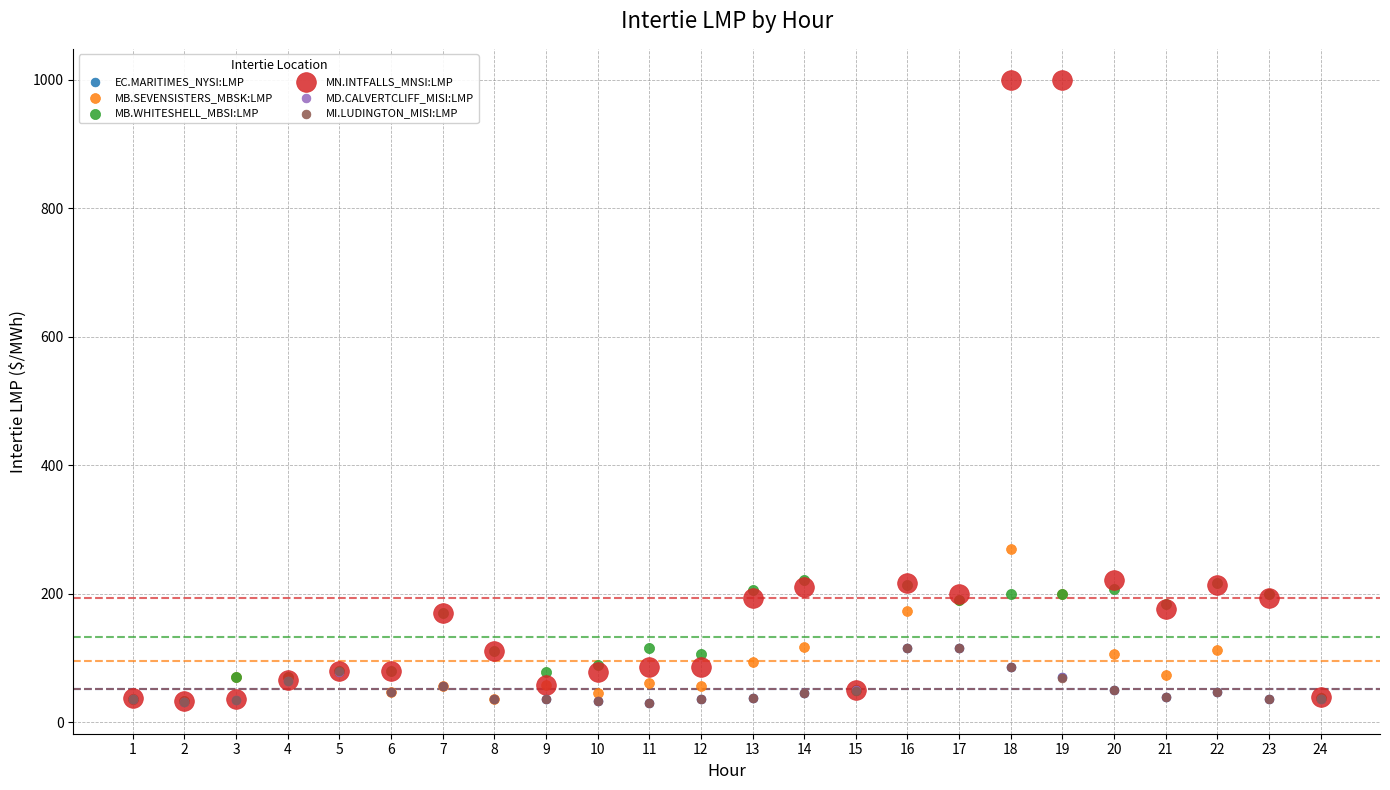

Which series contains the highest Y value?

MN.INTFALLS_MNSI:LMP